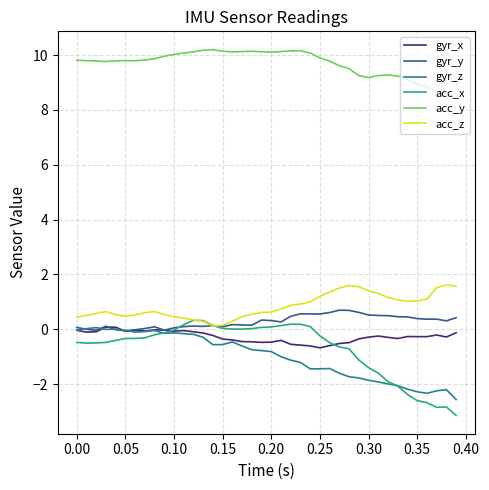

What are all the series names shown in the legend?

gyr_x, gyr_y, gyr_z, acc_x, acc_y, acc_z